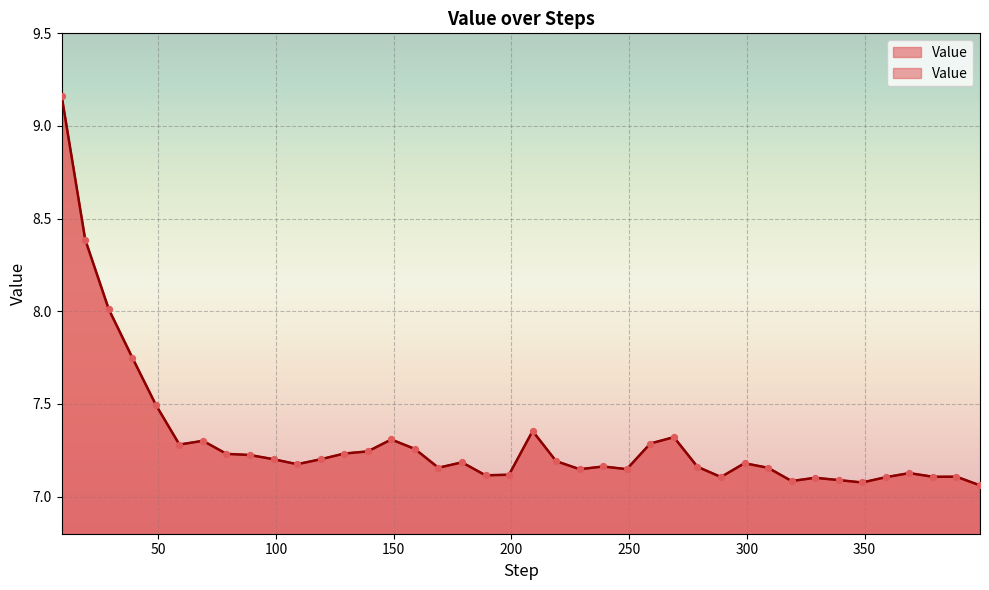

Between 239 and 119, which is larger?

119